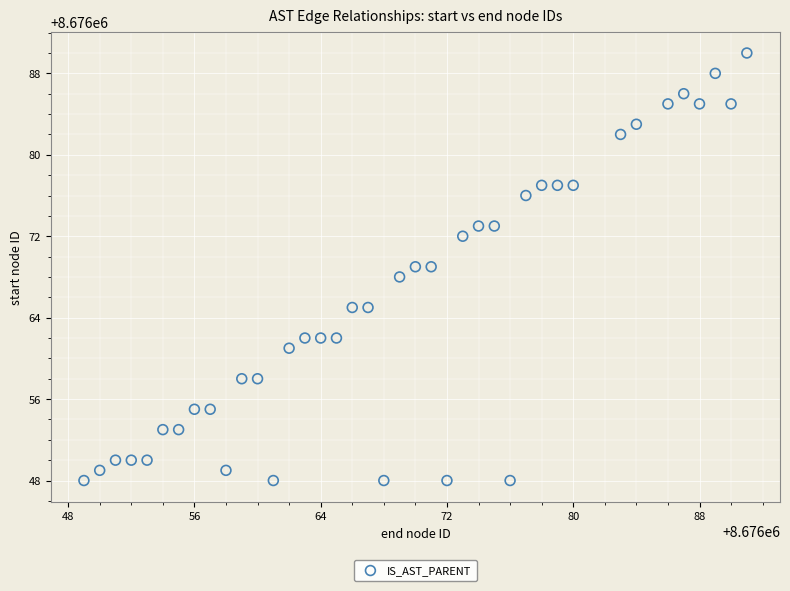

What is the range of Y values (max minus min)?

42